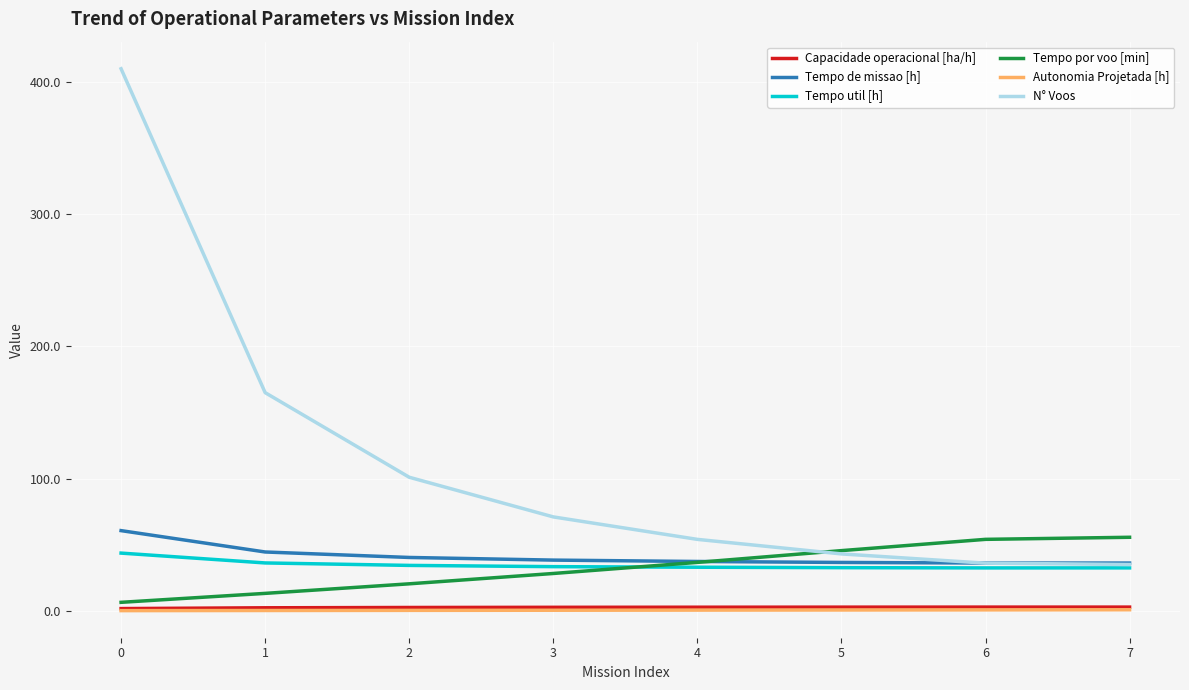

Between 0 and 5, which series saw the biggest shift?

N° Voos